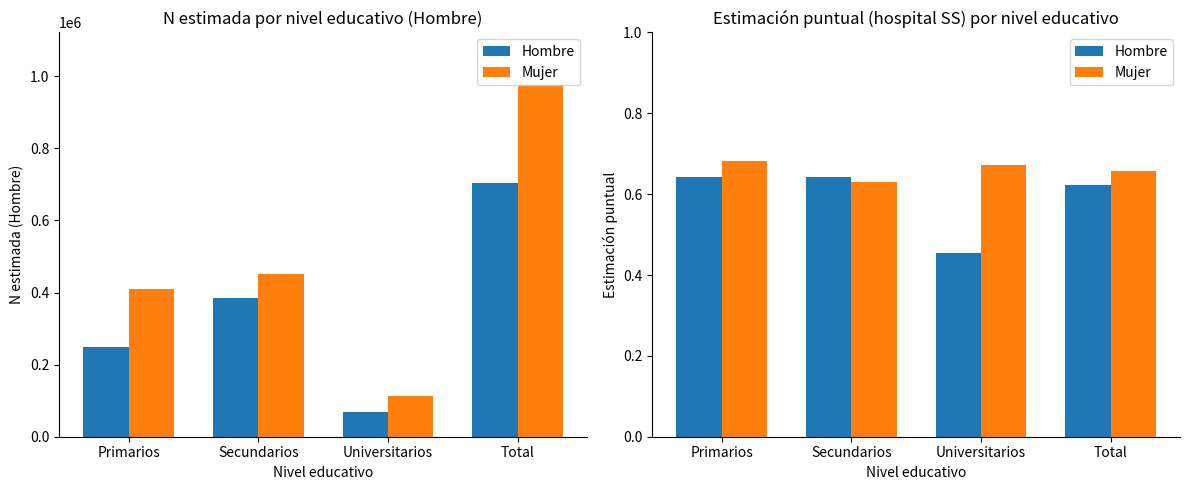

List the series in order of their overall mean, lowest first.

Hombre, Mujer